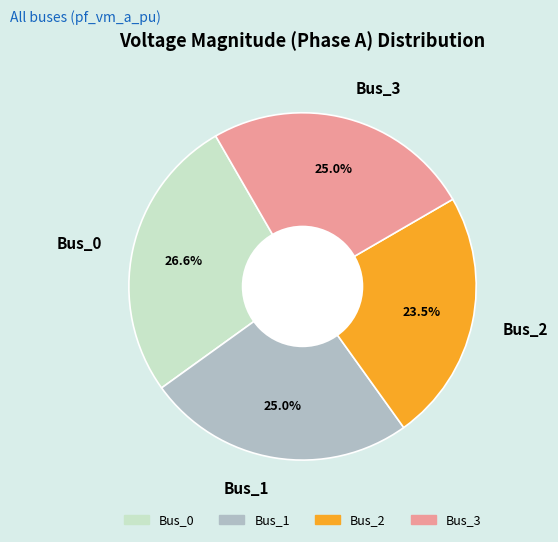

Does any single category account for the majority?

No